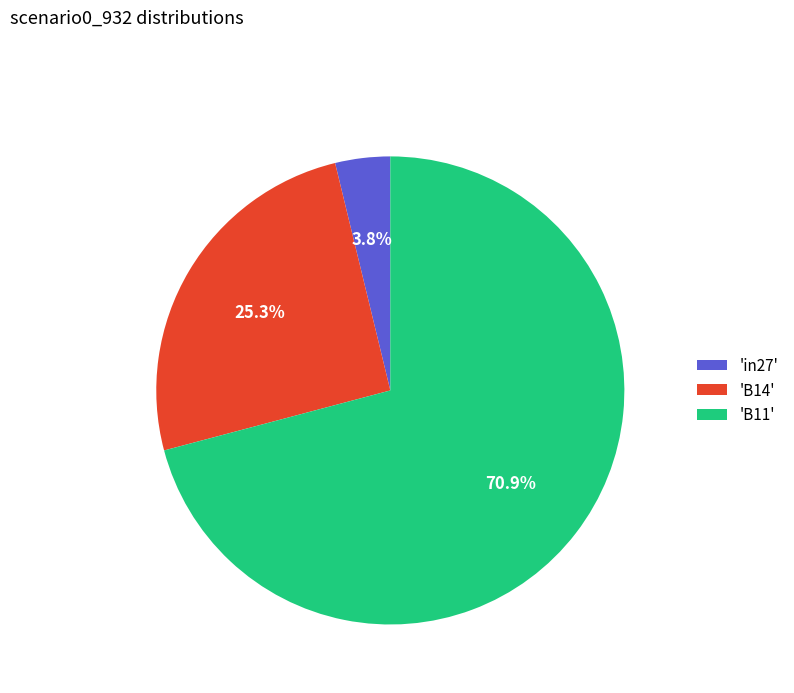

Combined, what portion of the pie is 'in27' and 'B14'?

29.1%